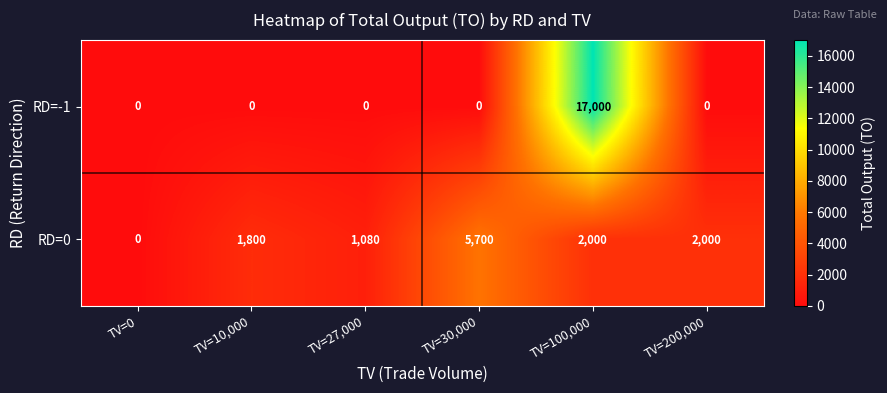

Where does the RD=0 series first go above 2000?

TV=30,000